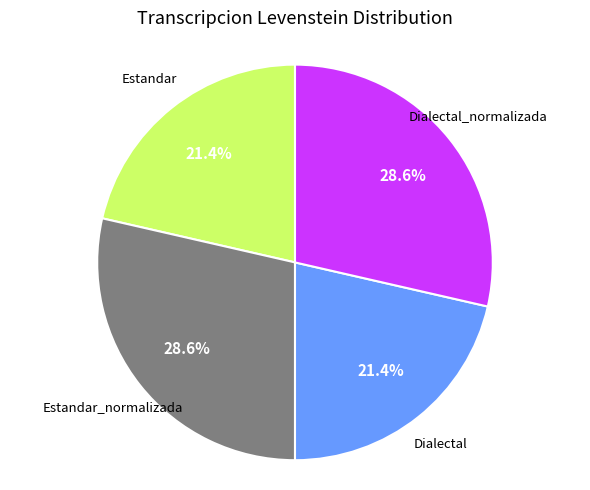

Is there any slice that represents more than half of the pie?

No